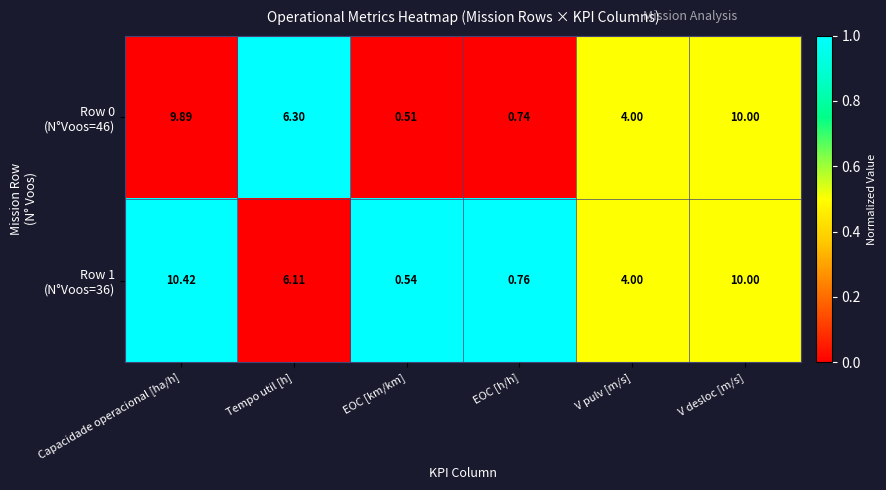

At which category is the sum across all series the highest?

Capacidade operacional [ha/h]